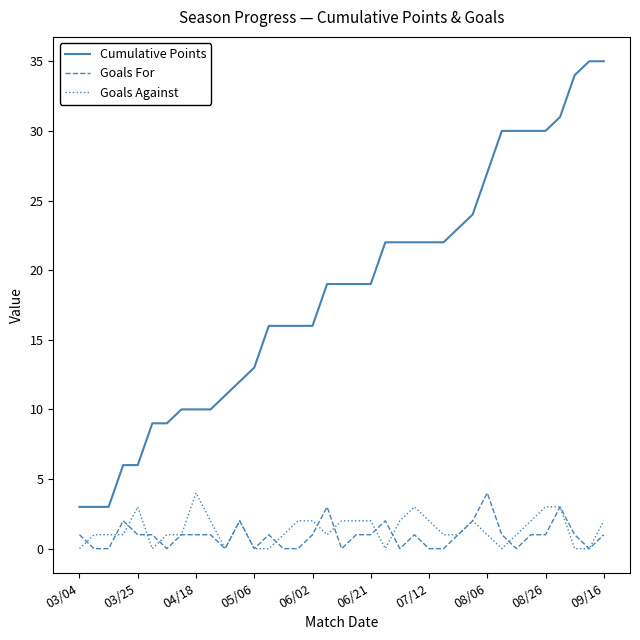

True or false: Goals Against and Cumulative Points intersect in this chart.

False